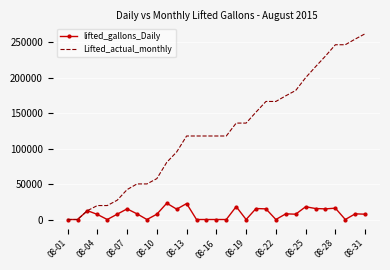

Which series has the widest spread of values?

Lifted_actual_monthly